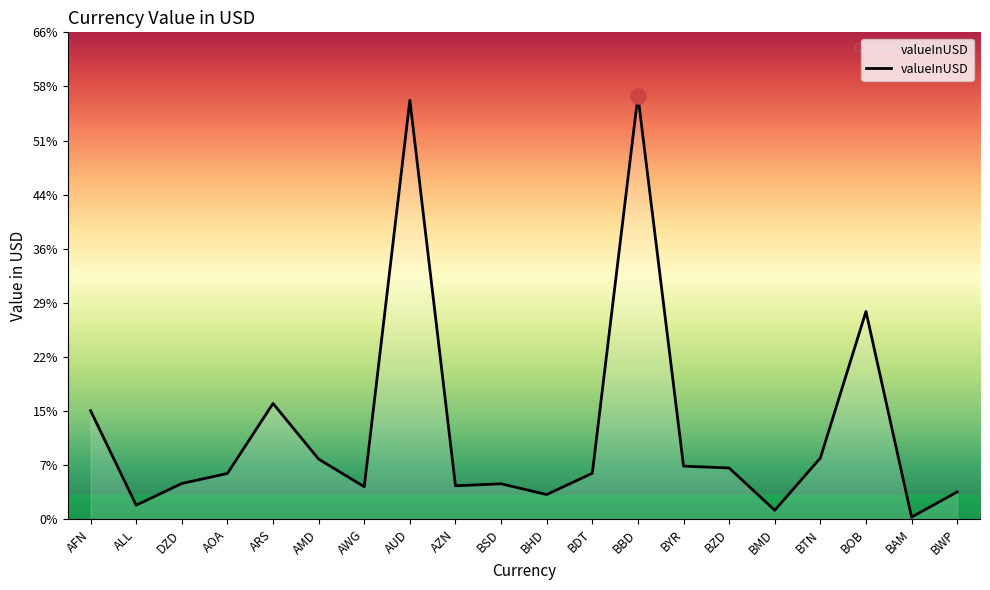

What is the change in value from AWG to BTN?

+3.9